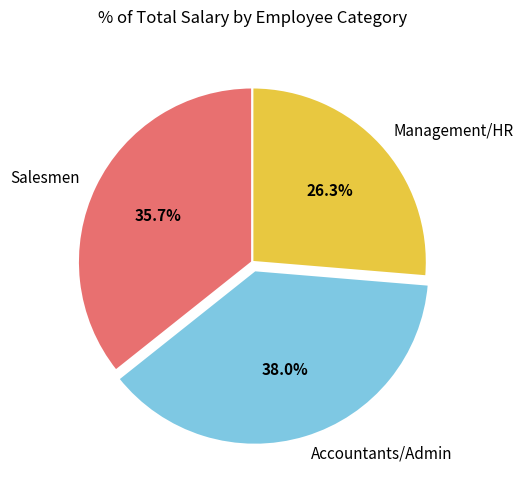

Rank the categories by value from highest to lowest.

Accountants/Admin, Salesmen, Management/HR